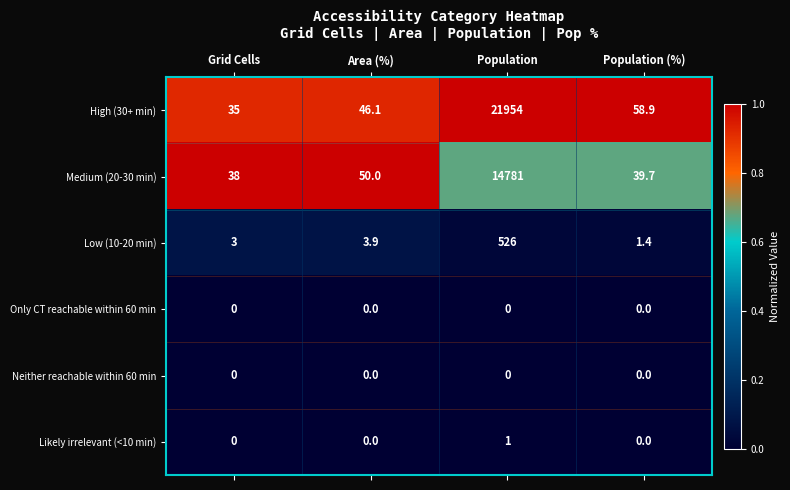

What is the approximate value of High (30+ min) at Population?

21954.0